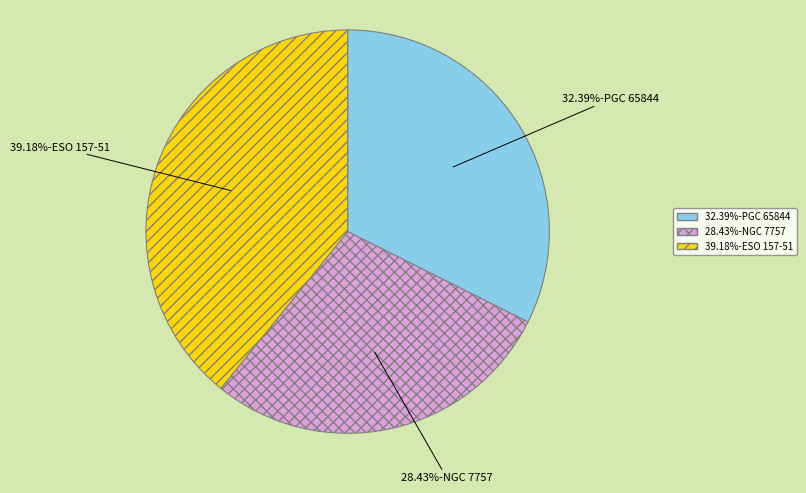

To the nearest percent, what is the average slice percentage?

33%